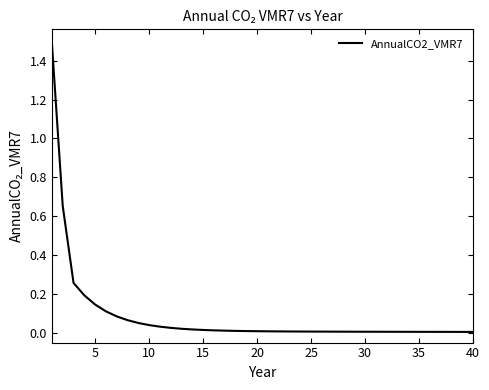

What is the difference between the maximum and minimum values?

1.5